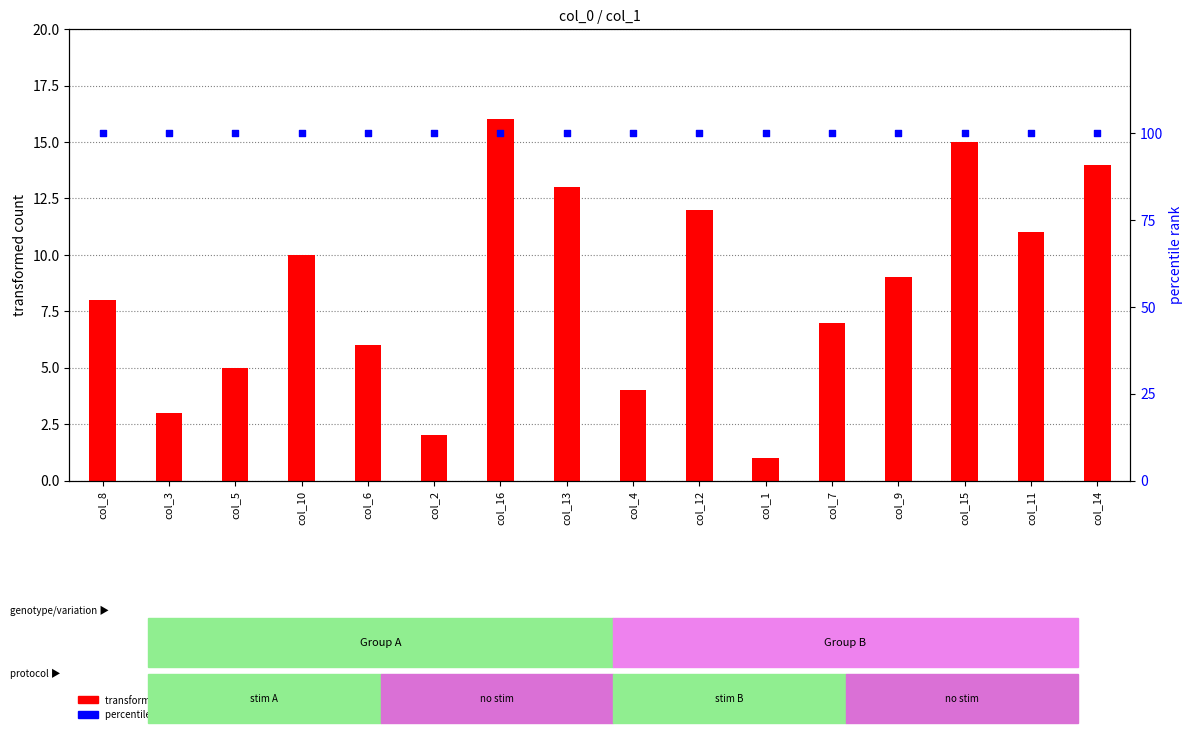

Which series reaches the maximum Y coordinate?

percentile rank within the sample